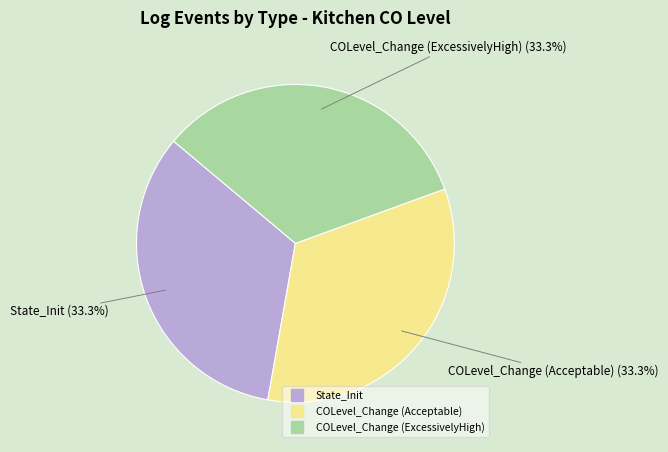

To the nearest percent, what portion does COLevel_Change (ExcessivelyHigh) represent?

33%